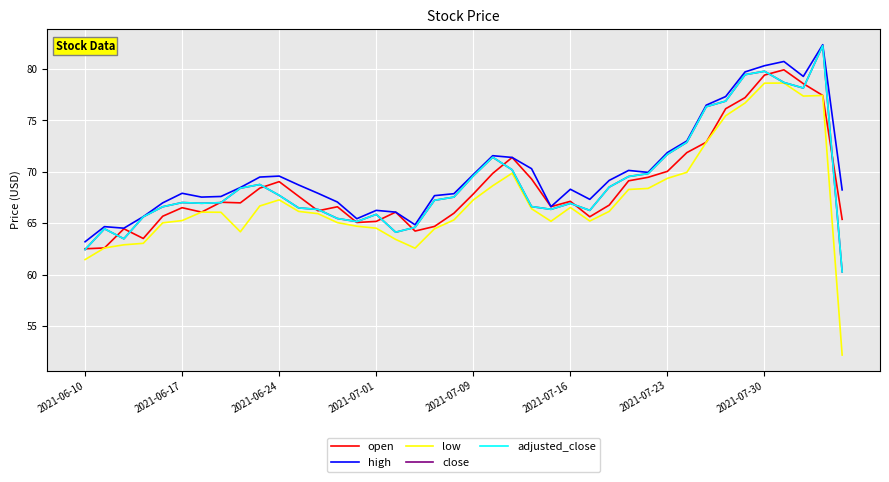

Reading left to right, extract all data points from this chart.

open: 62.5	62.6	64.5	63.5	65.7	66.5	66.1	67.0	67.0	68.4	69.0	67.6	66.2	66.6	65.1	65.2	66.1	64.2	64.7	66.0	67.8	69.8	71.4	69.3	66.6	67.1	65.6	66.8	69.1	69.5	70.0	71.9	72.9	76.1	77.2	79.4	79.9	78.6	77.4	65.4
high: 63.2	64.7	64.5	65.7	67.0	67.9	67.5	67.6	68.5	69.5	69.6	68.7	67.9	67.1	65.5	66.3	66.1	64.9	67.7	67.9	69.7	71.6	71.4	70.3	66.6	68.3	67.3	69.2	70.1	70.0	71.9	73.0	76.5	77.3	79.7	80.3	80.7	79.3	82.3	68.2
low: 61.5	62.6	62.9	63.1	65.0	65.3	66.1	66.1	64.2	66.7	67.3	66.2	65.9	65.1	64.7	64.5	63.4	62.6	64.5	65.3	67.3	68.7	69.9	66.4	65.2	66.5	65.2	66.2	68.3	68.4	69.4	70.0	72.9	75.5	76.7	78.6	78.6	77.4	77.4	52.2
close: 62.5	64.5	63.5	65.6	66.6	67.0	67.0	67.0	68.4	68.8	67.7	66.5	66.3	65.5	65.2	65.9	64.1	64.6	67.2	67.5	69.6	71.4	70.2	66.6	66.4	66.9	66.3	68.5	69.5	69.8	71.7	72.9	76.3	76.9	79.4	79.8	78.7	78.1	82.3	60.3
adjusted_close: 62.5	64.5	63.5	65.6	66.6	67.0	67.0	67.0	68.4	68.8	67.7	66.5	66.3	65.5	65.2	65.9	64.1	64.6	67.2	67.5	69.6	71.4	70.2	66.6	66.4	66.9	66.3	68.5	69.5	69.8	71.7	72.9	76.3	76.9	79.4	79.8	78.7	78.1	82.3	60.3